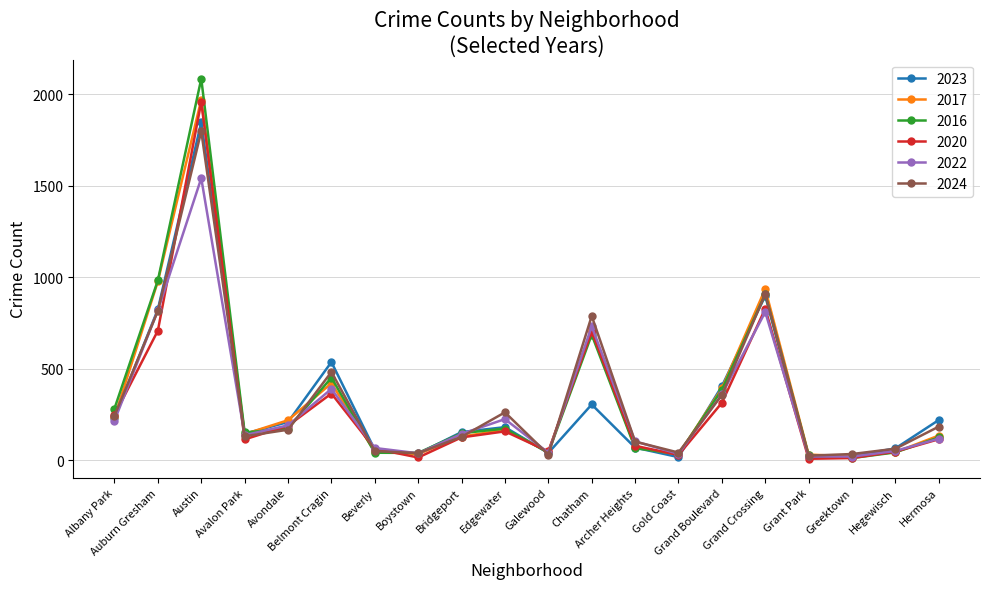

Is the value of 2024 at Galewood greater than the value of 2020 at Avondale?

No